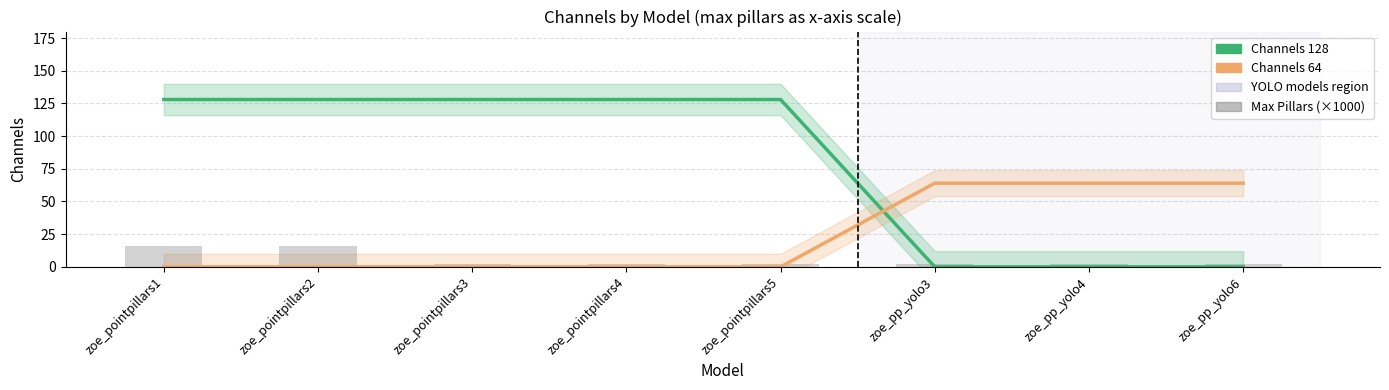

What is the spread (max minus min) of values at zoe_pointpillars1?

128